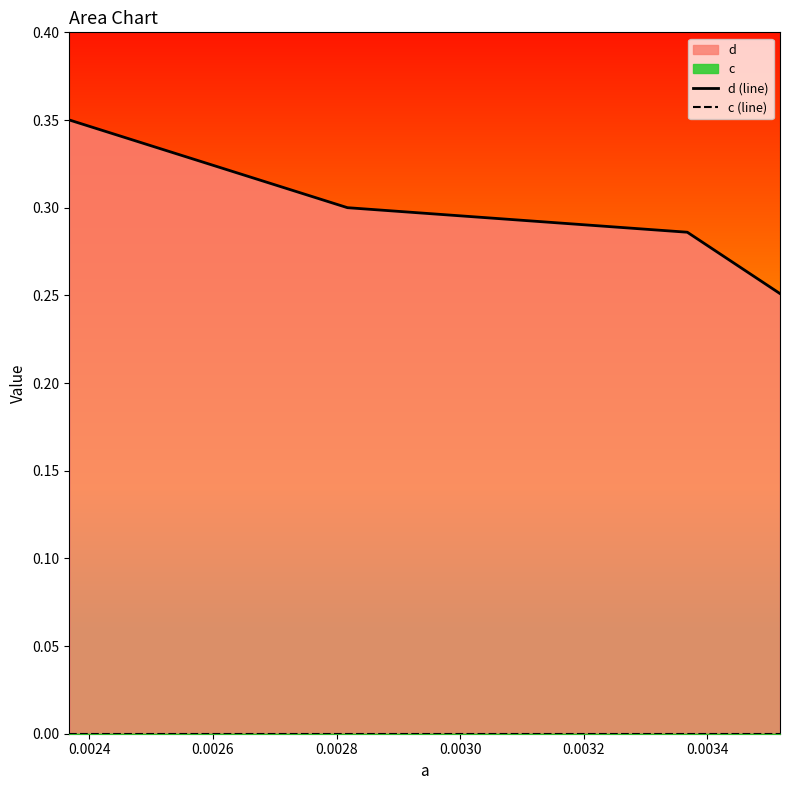

How many lines are shown in the chart?

2